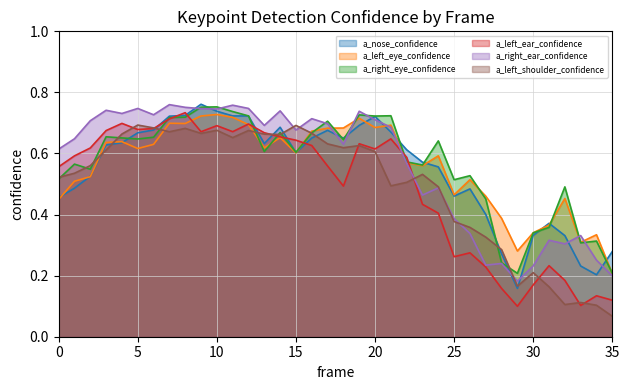

Where is the first local minimum for a_left_ear_confidence?

5